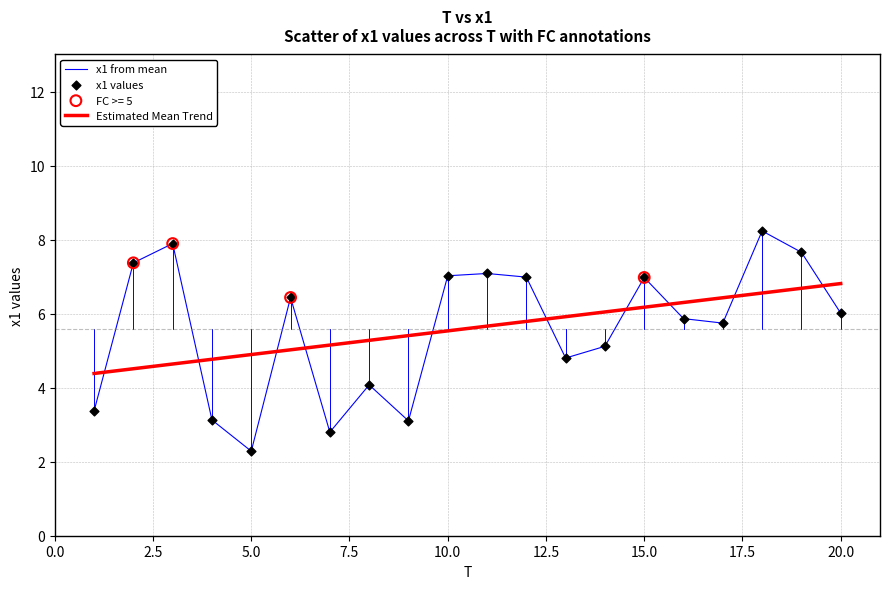

How many intersections are there between Estimated Mean Trend and x1 from mean?

10